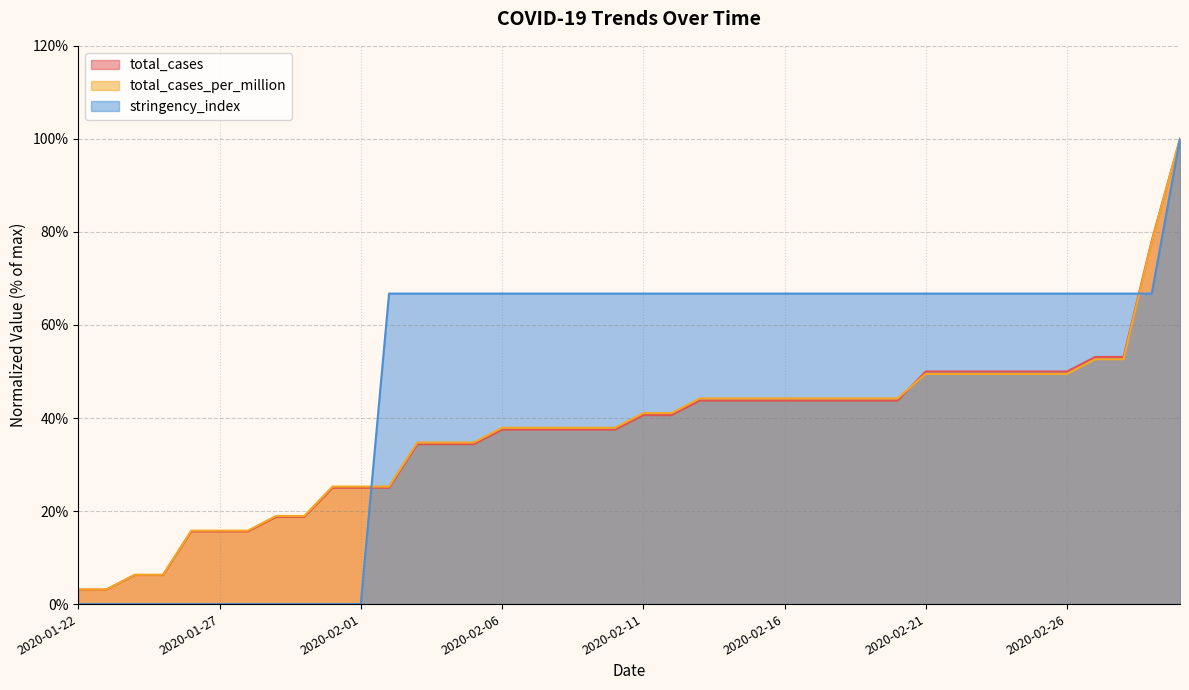

At which category does the chart reach its minimum across all series?

2020-01-22